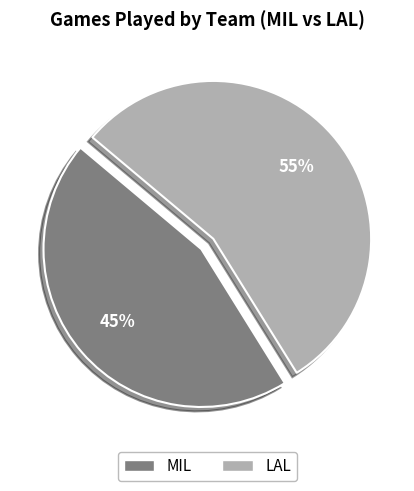

Do MIL and LAL together represent more than half of the pie?

Yes